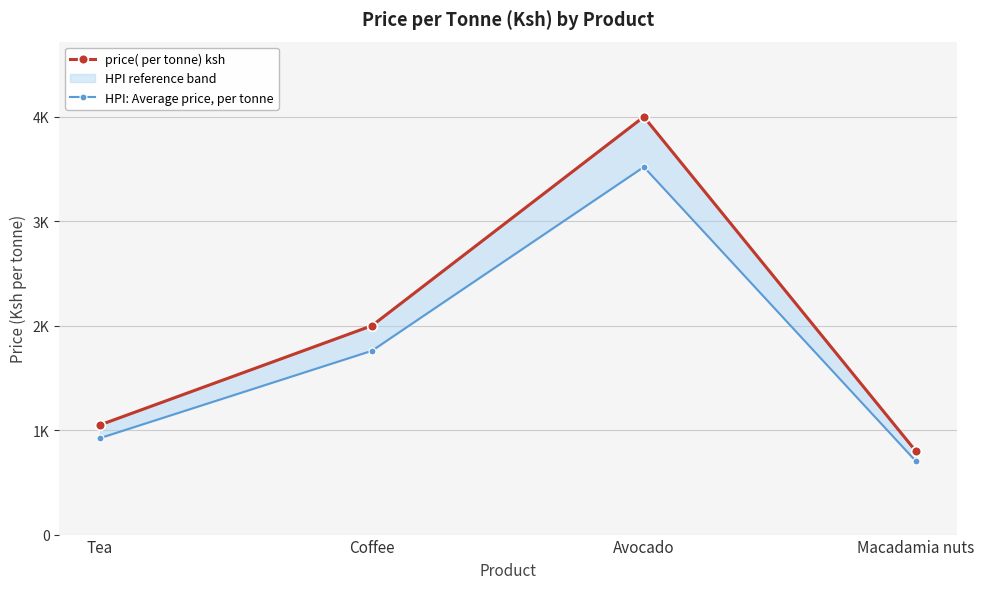

What is the label of the 3rd point from the right?

Coffee